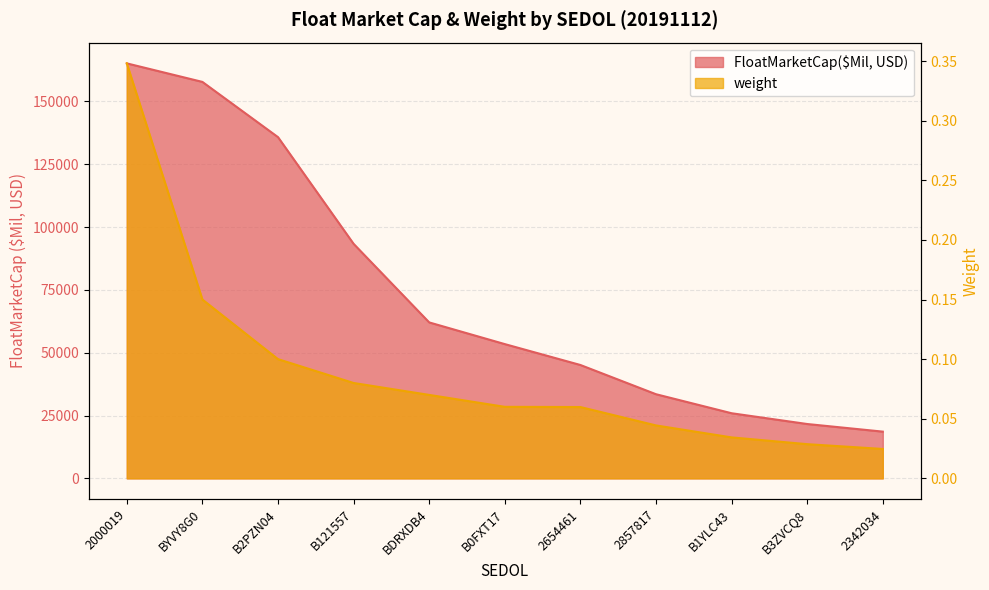

Rank the series by their average value, from highest to lowest.

FloatMarketCap($Mil, USD), weight